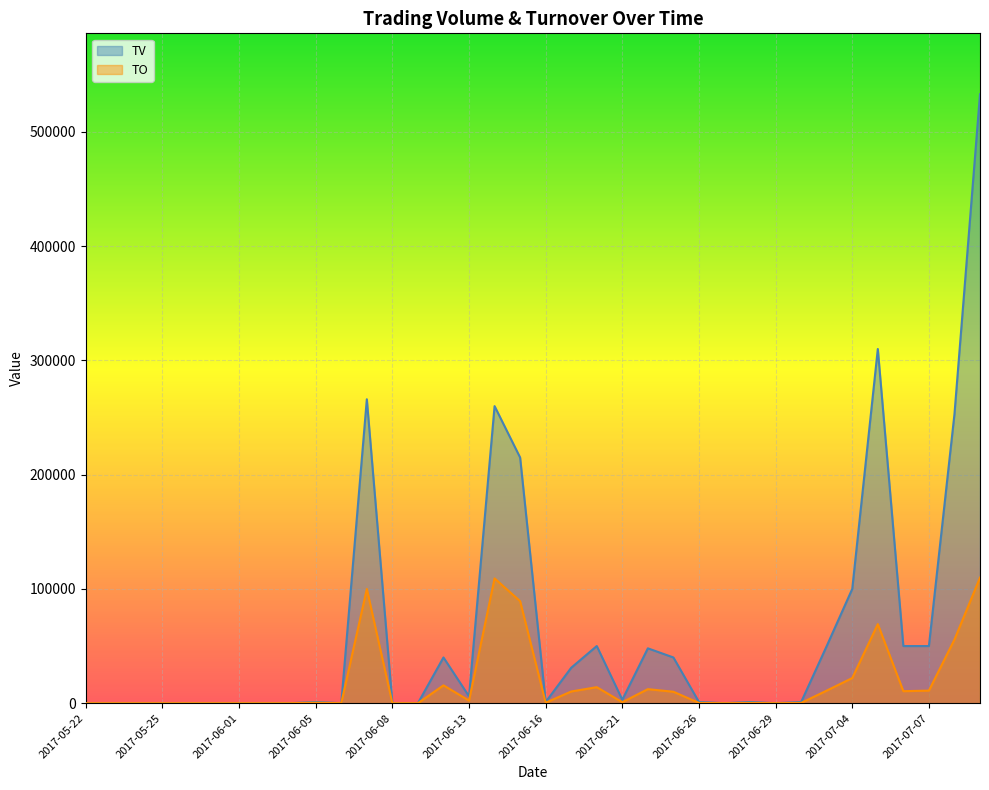

Is it true that TV equals 49569 at 2017-06-19?

False